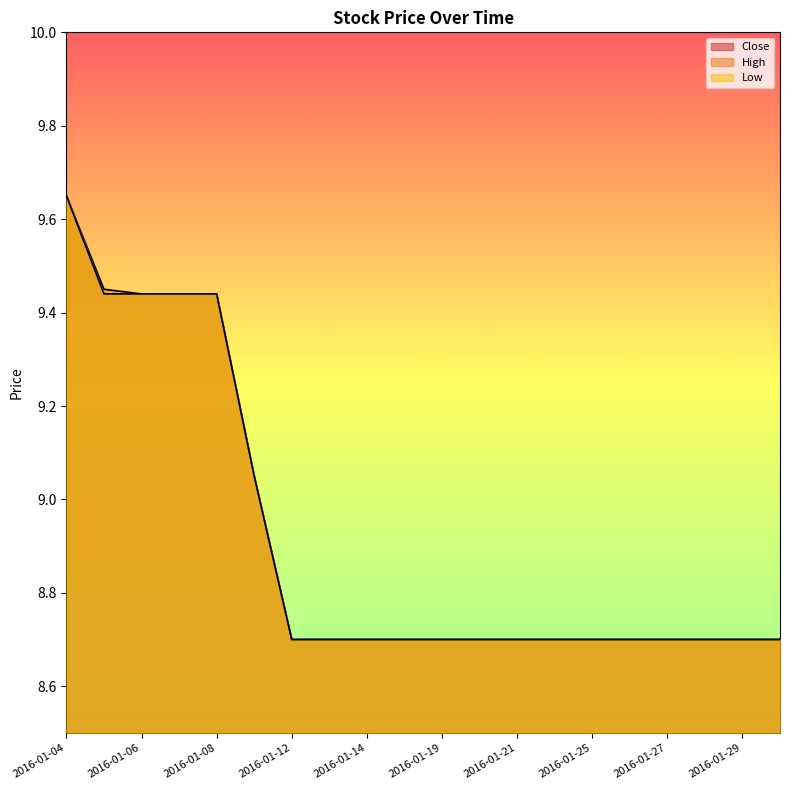

At how many categories does at least one series exceed 9?

6